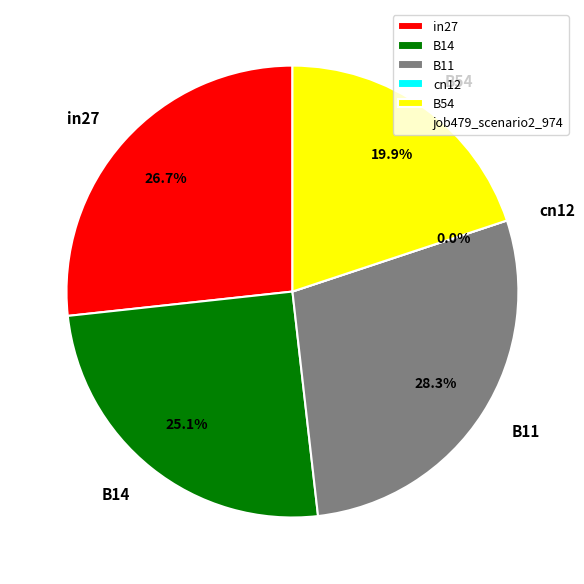

How many segments does this pie chart have?

5